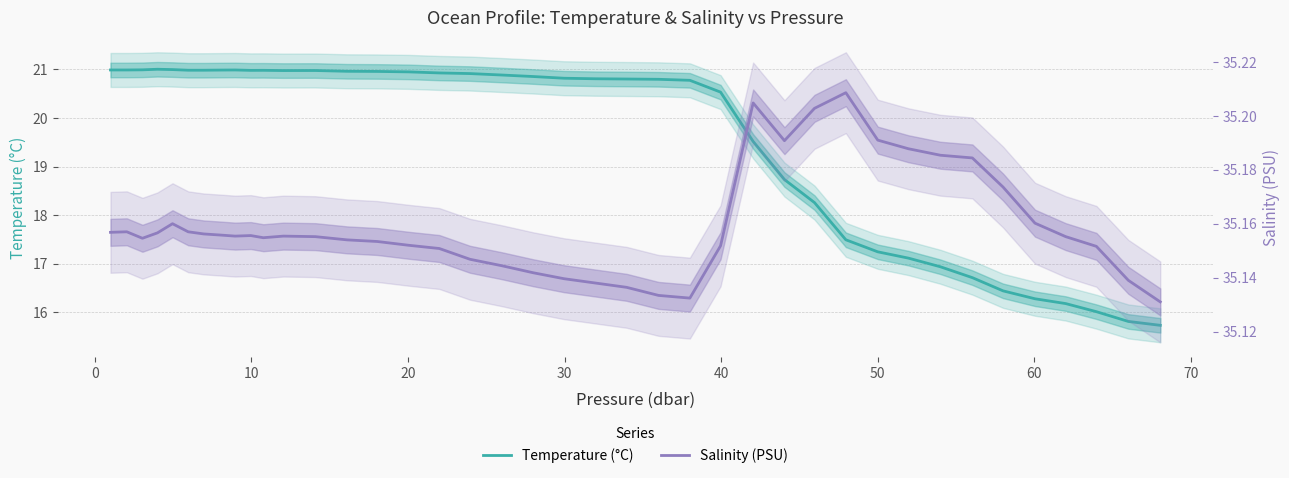

At how many categories does at least one series exceed 35?

40